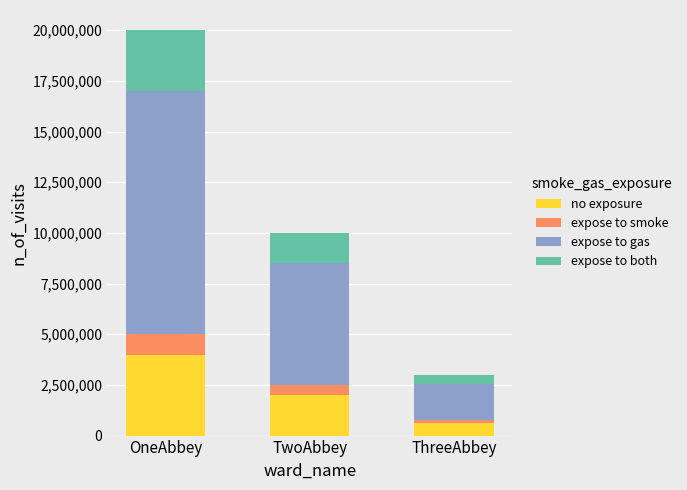

What is the total value across all series at TwoAbbey?

10000000